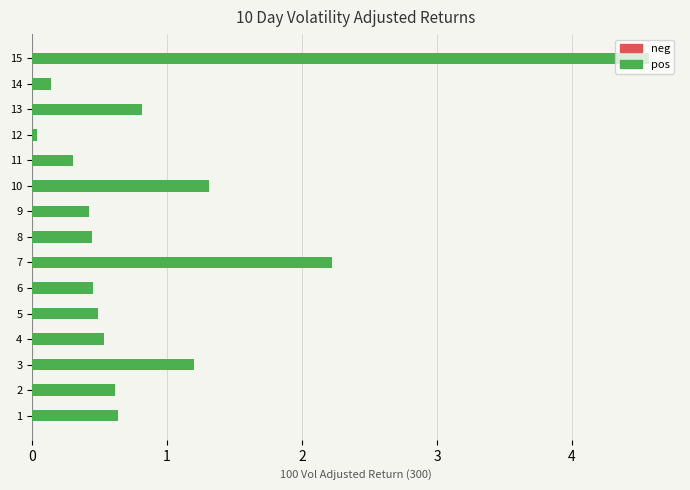

Which label corresponds to the smallest value in the chart?

12